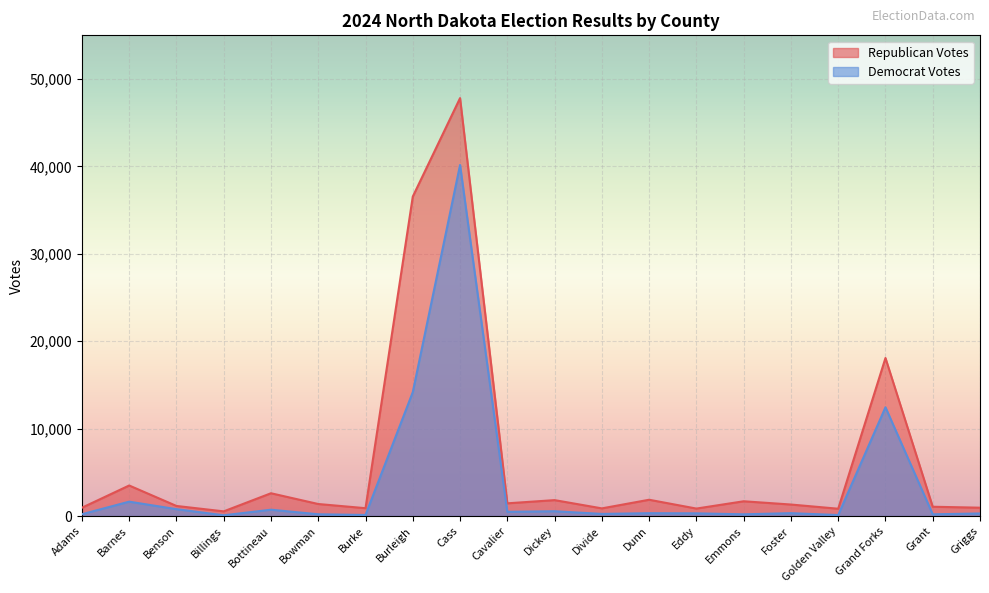

How many values in the Democrat Votes series exceed 332?

9